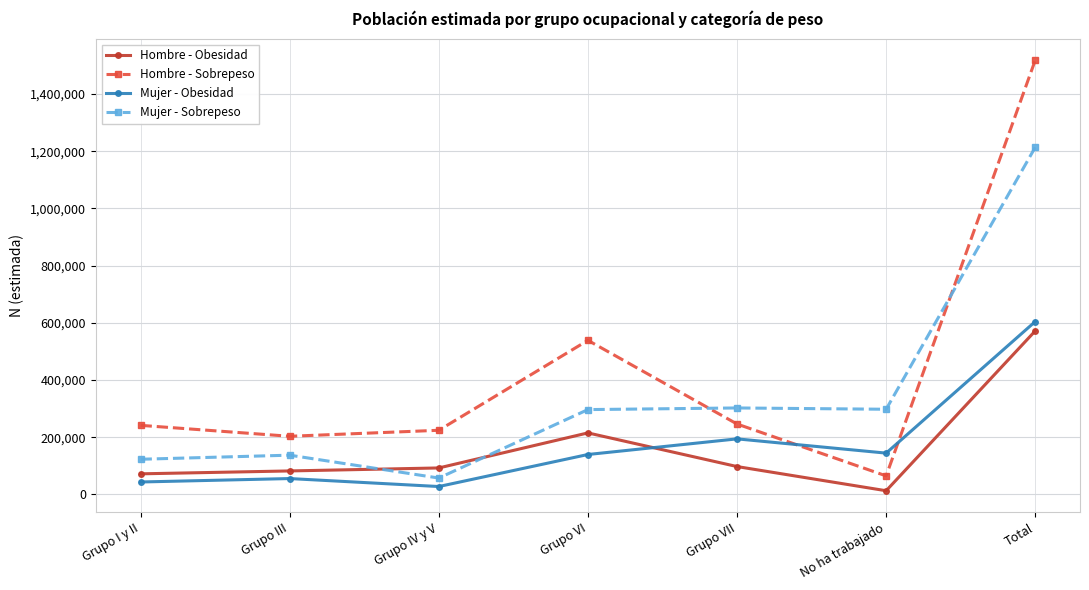

At which category is the sum across all series the highest?

Total